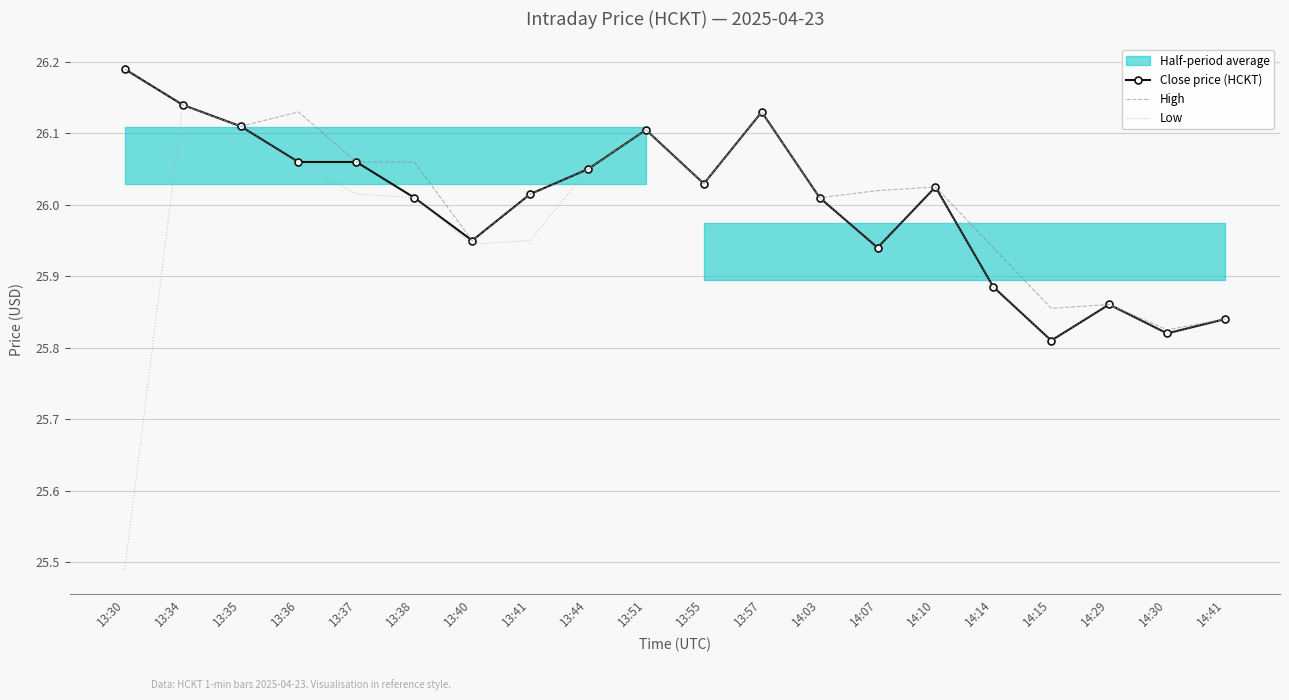

Is the value of High at 13:37 greater than the value of Close price (HCKT) at 13:36?

No